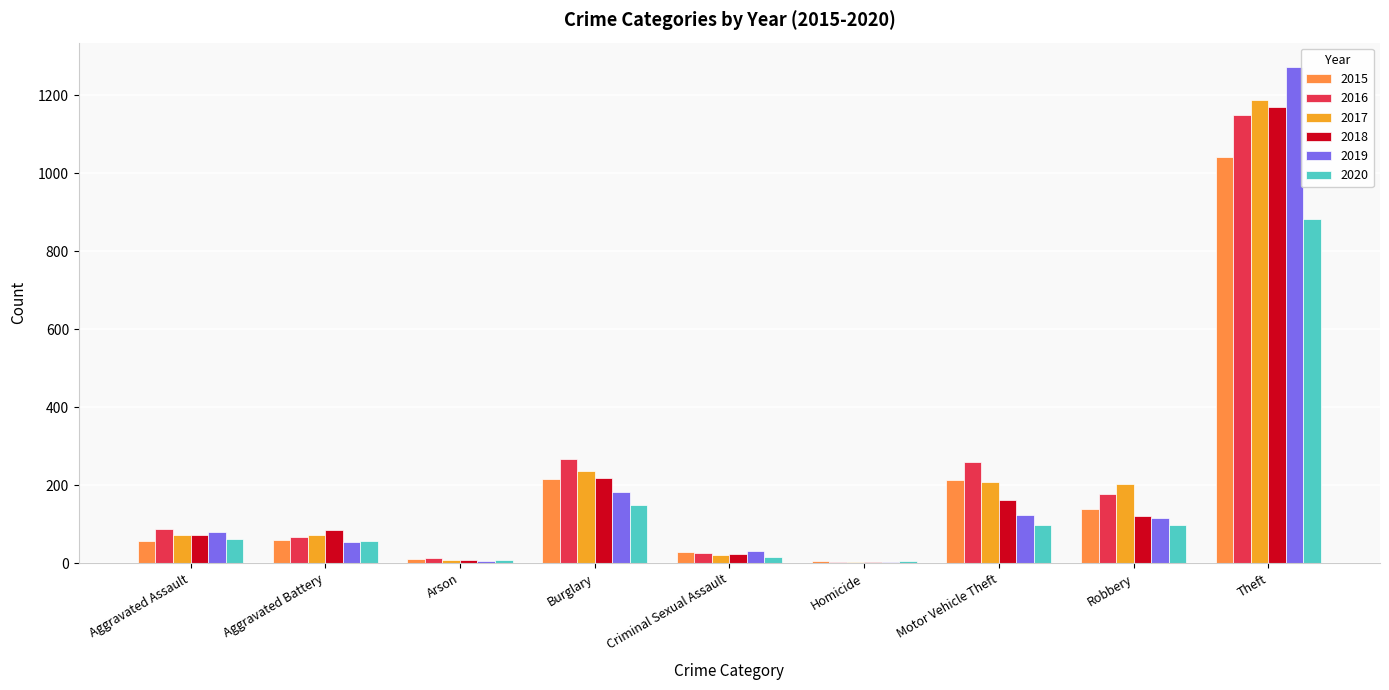

The 2017 series shows 208 at Motor Vehicle Theft. True or false?

True